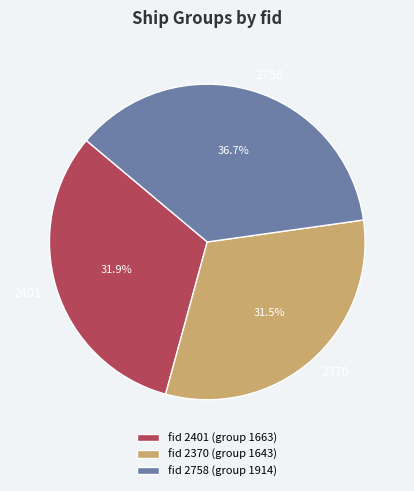

To the nearest percent, what portion does 2401 represent?

32%